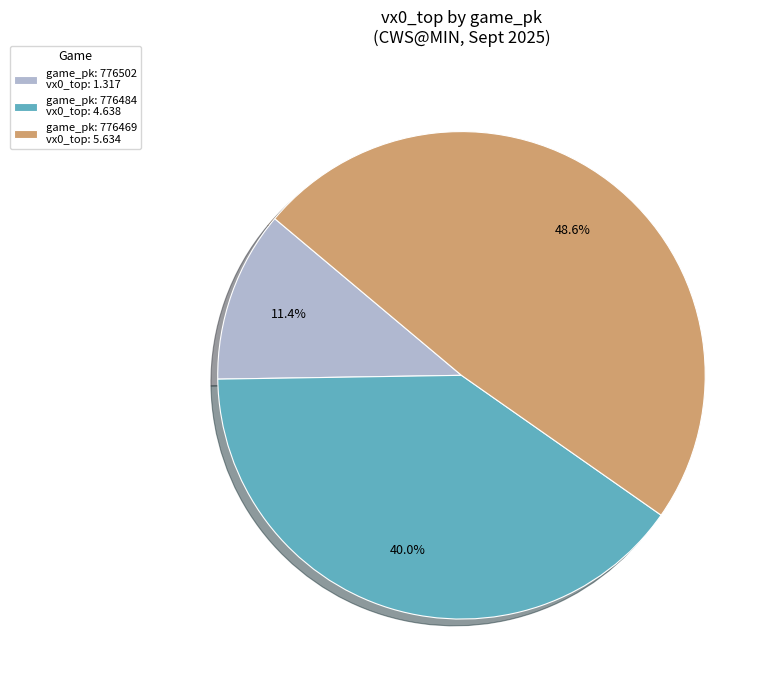

Is there a majority slice in this chart?

No